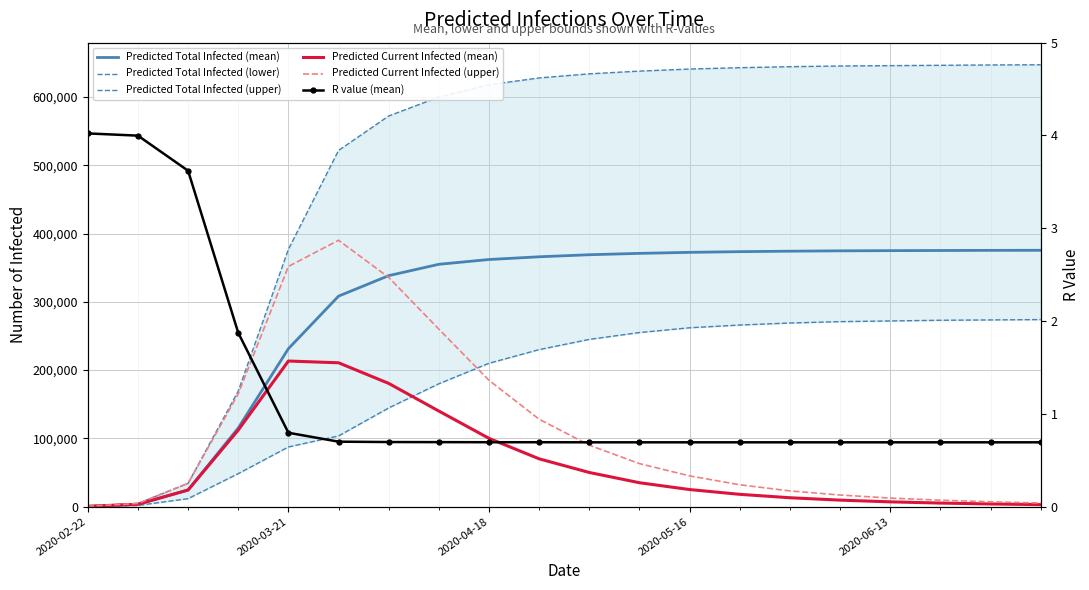

What is the greatest value displayed?

647300.0